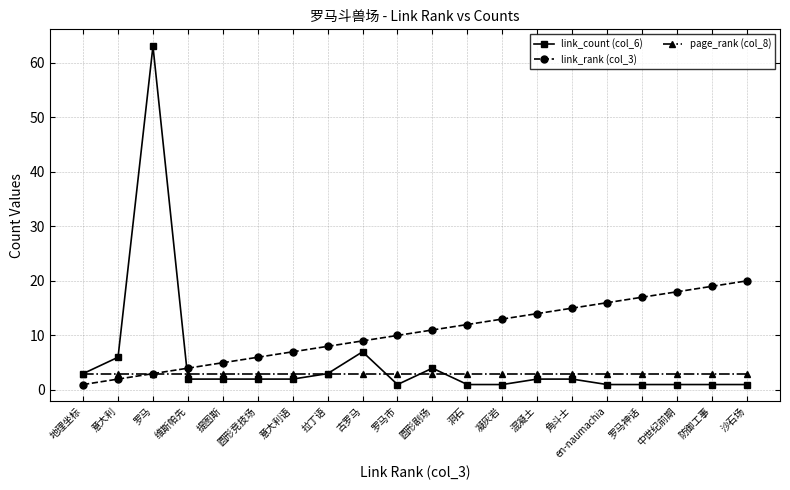

Where does the link_count (col_6) series first go above 2?

地理坐标